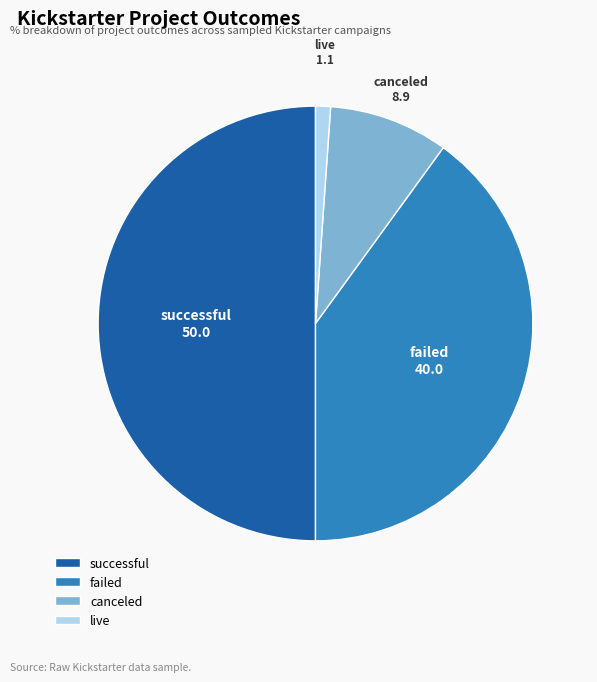

How many segments does this pie chart have?

4